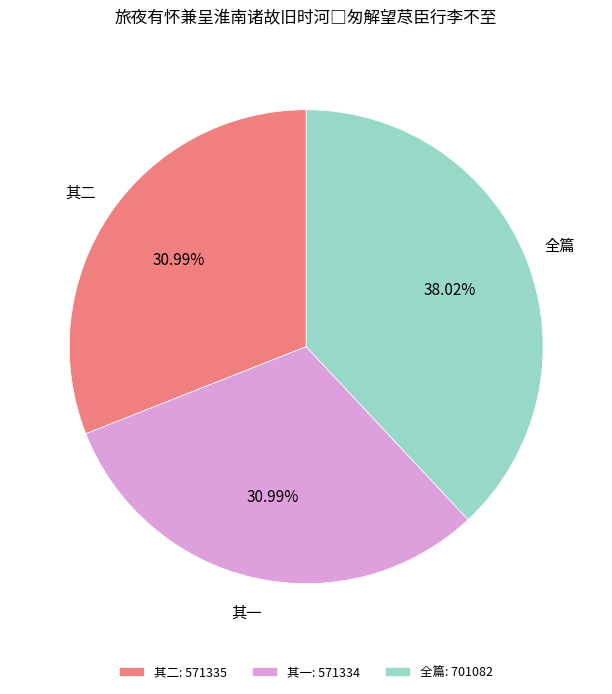

Is 全篇: 701082 the majority of the pie?

No